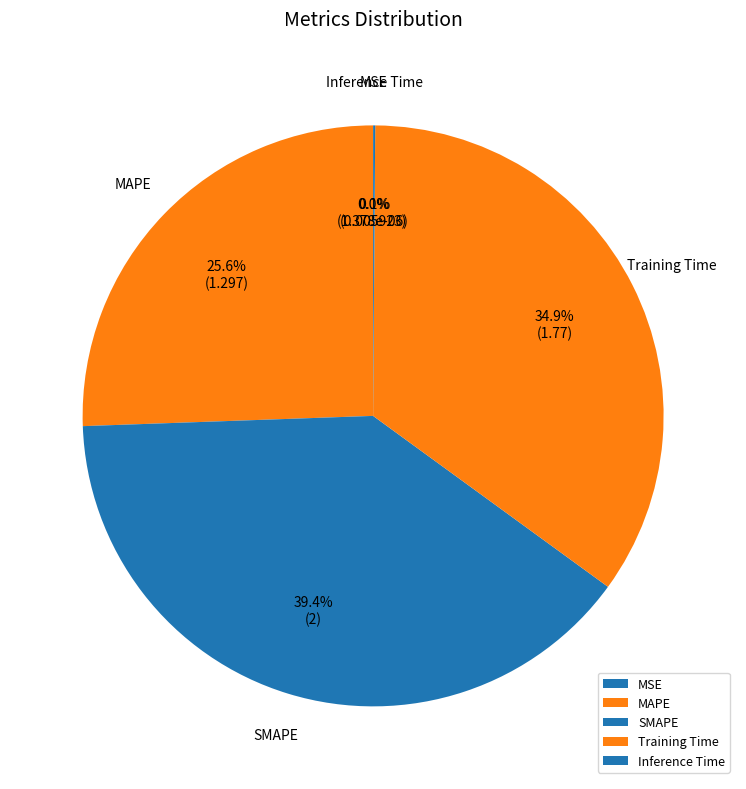

What portion of the pie excludes SMAPE?

60.6%